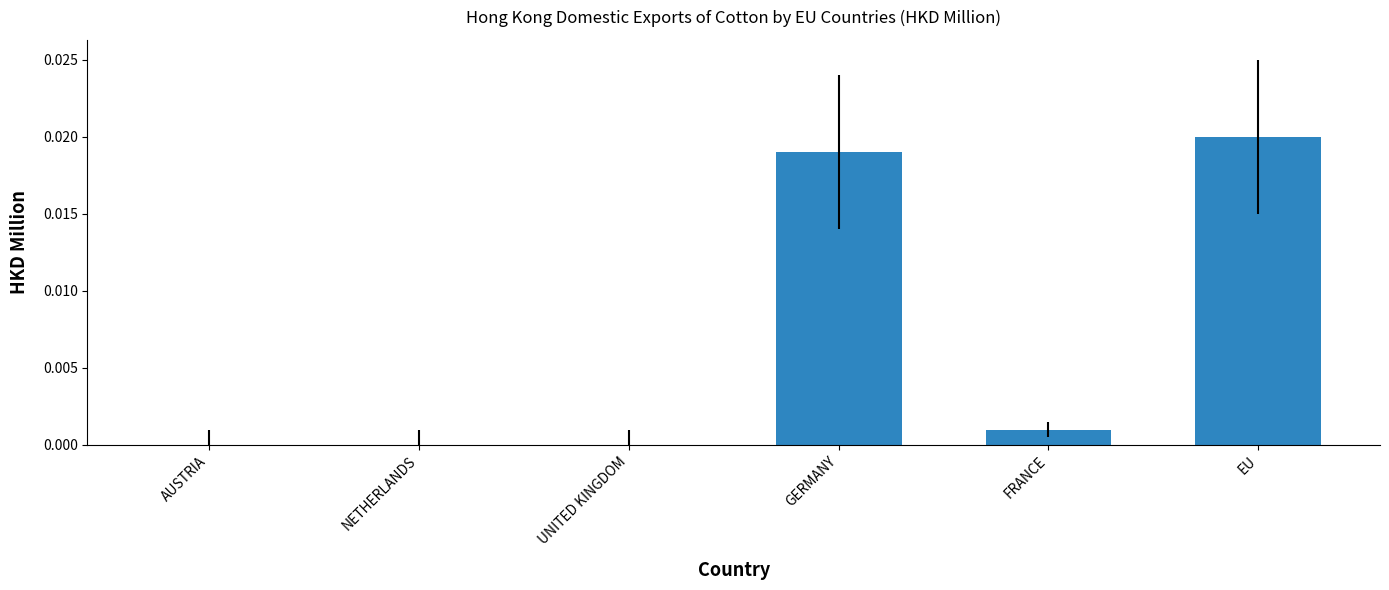

At which category does the chart reach its peak across all series?

EU